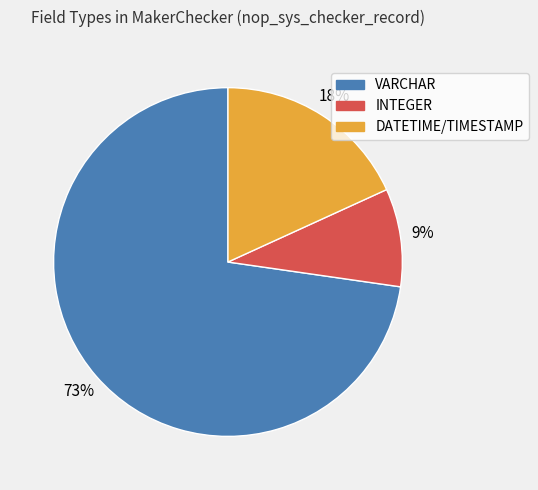

What is the smallest slice in the pie chart?

INTEGER